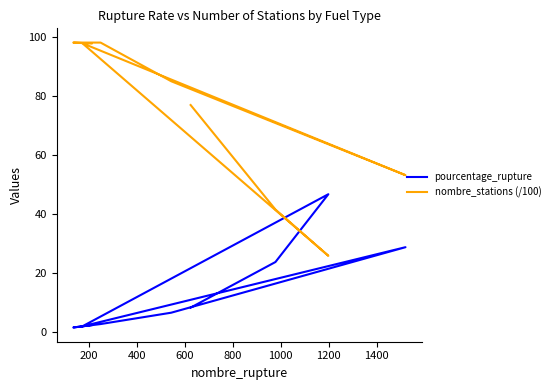

At how many categories does at least one series exceed 81?

5